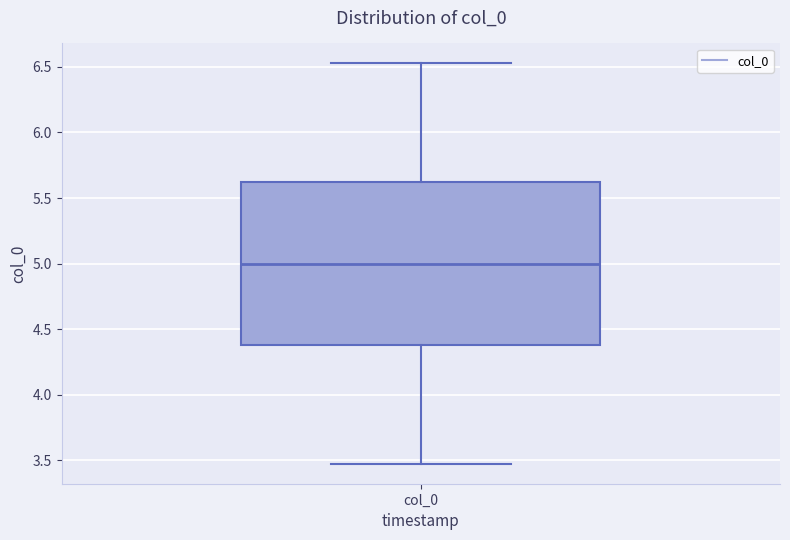

Read this box plot against the y-axis: the position of the median line, the range covered by the box, and the ends of both whiskers. The values are not printed on the chart, so give them approximately, as read against the axis.

median 5.00, box 4.40 to 5.60, whiskers 3.45 to 6.55